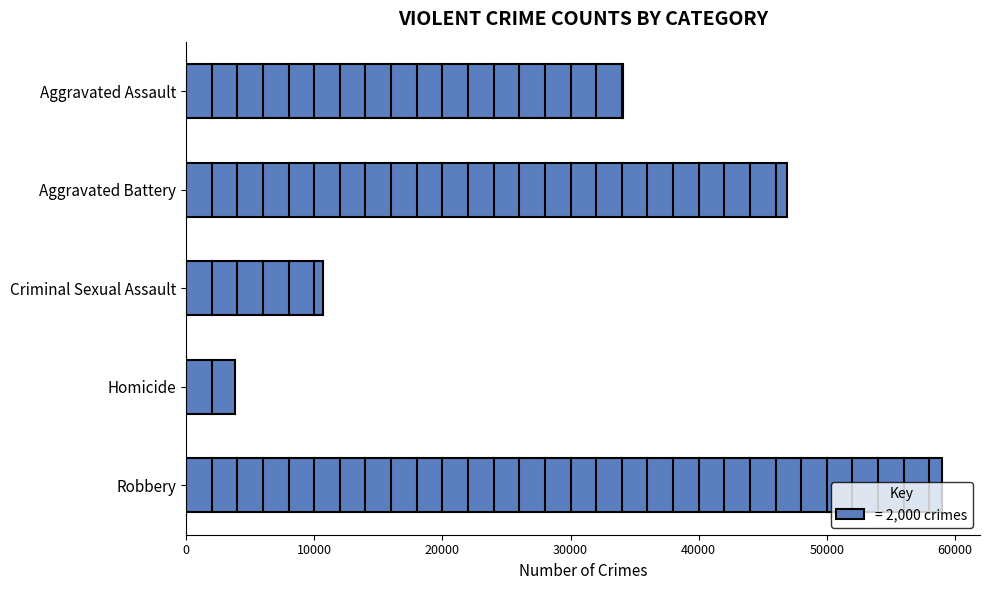

What is the change in value from Aggravated Battery to Robbery?

+12147